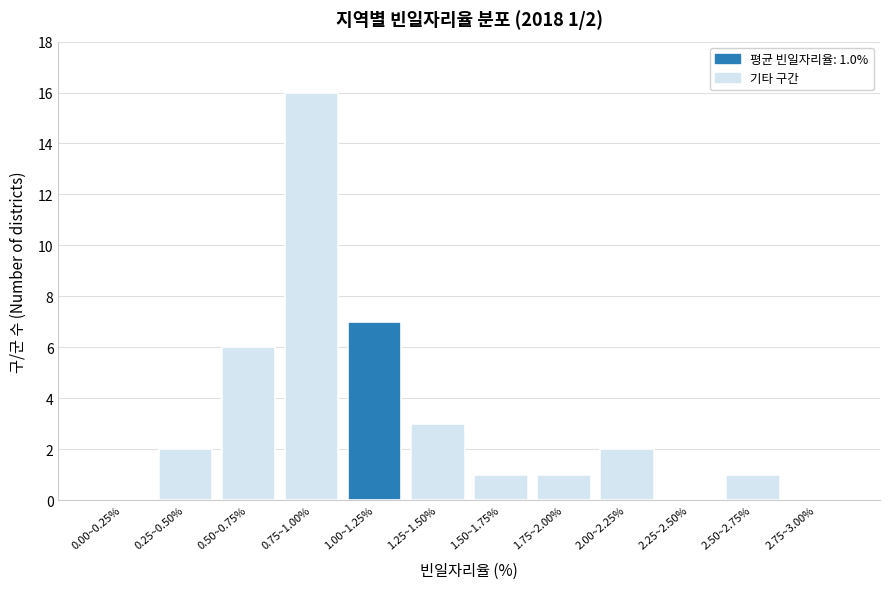

Reading left to right, what are all the values shown in this chart?

0.00~0.25%=0	0.25~0.50%=2	0.50~0.75%=6	0.75~1.00%=16	1.00~1.25%=7	1.25~1.50%=3	1.50~1.75%=1	1.75~2.00%=1	2.00~2.25%=2	2.25~2.50%=0	2.50~2.75%=1	2.75~3.00%=0